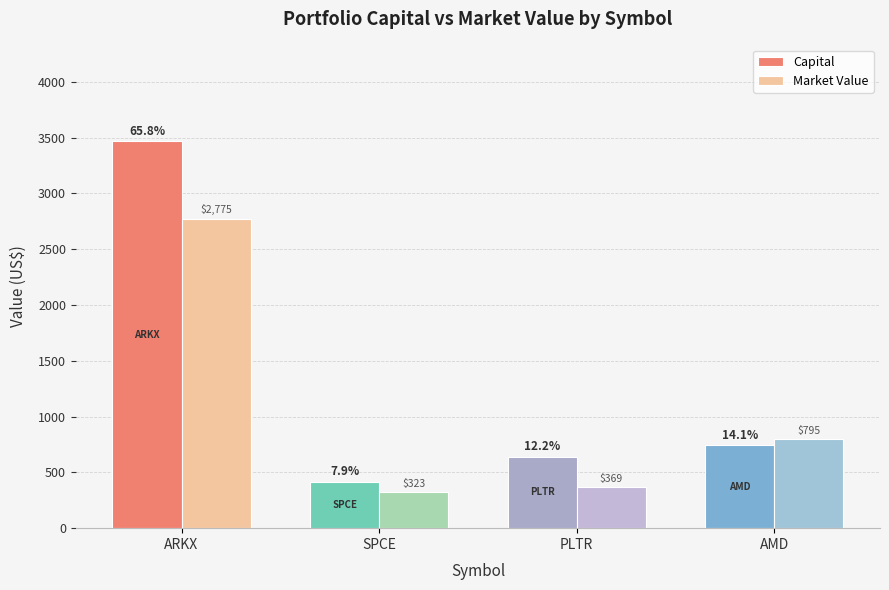

What is the maximum value shown in the chart?

3467.8